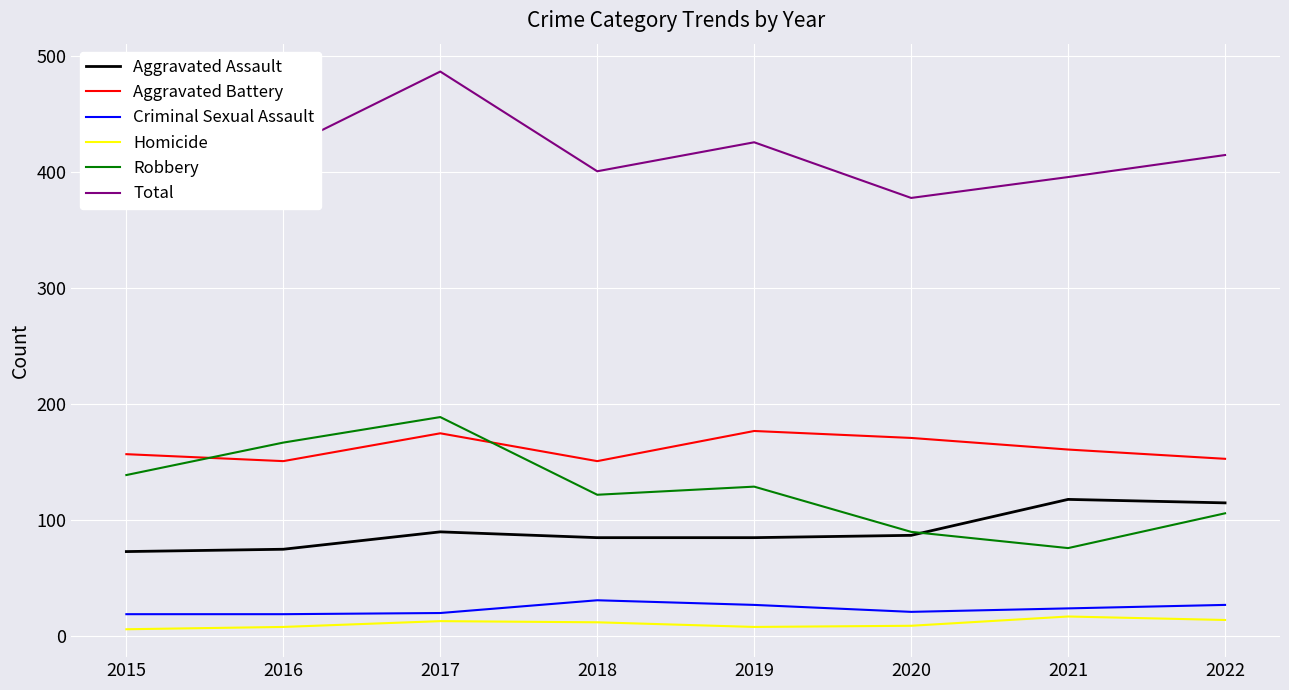

At how many categories does at least one series exceed 217?

8